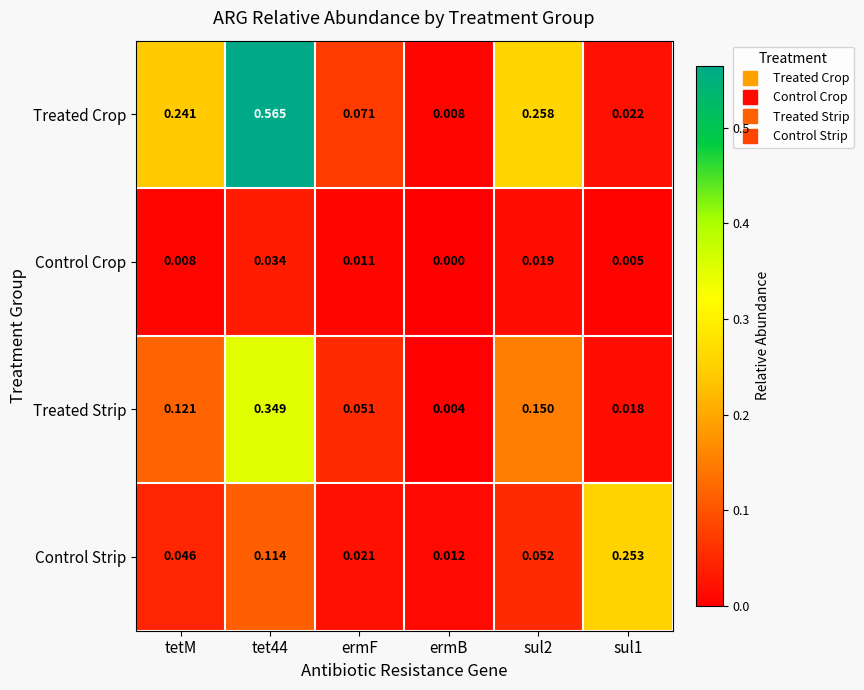

Which category has the lowest value across all series?

ermB